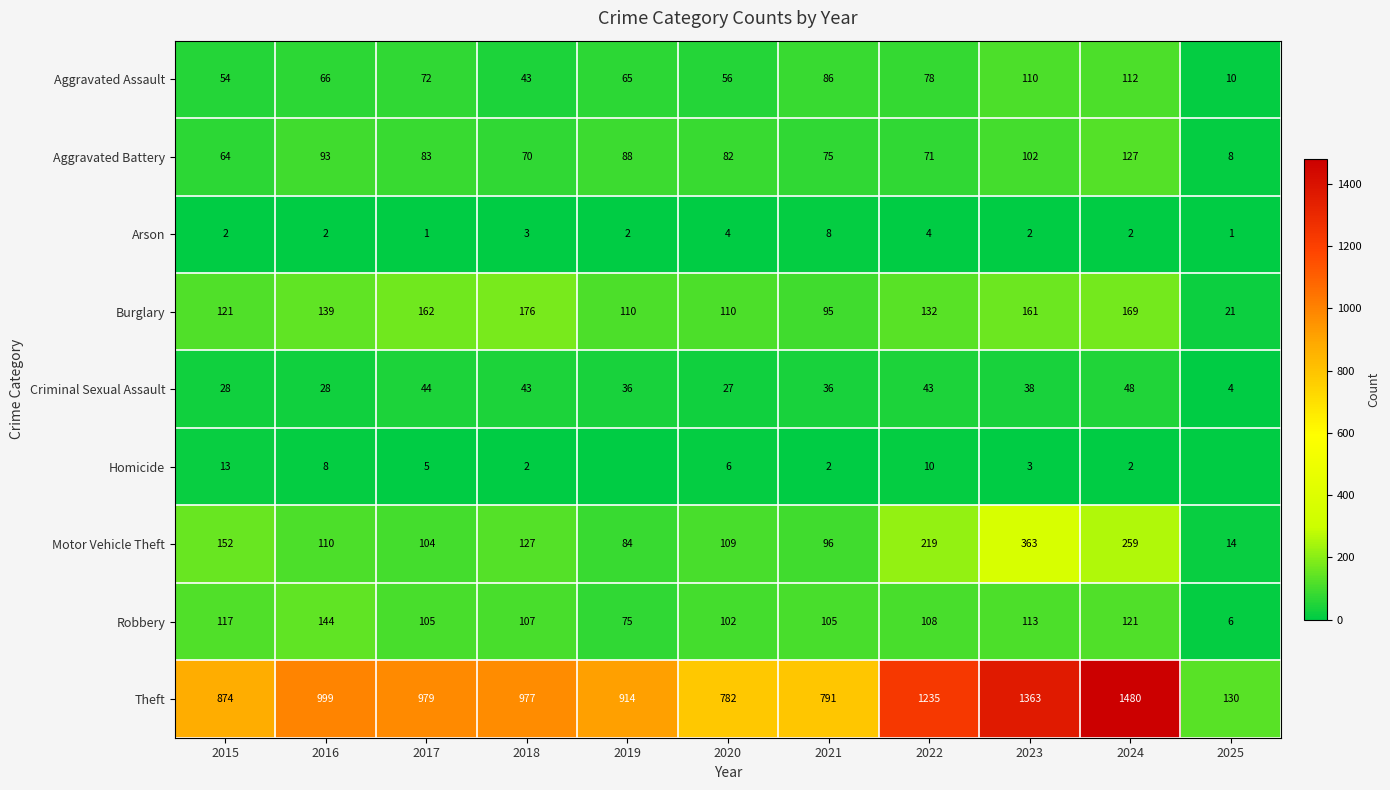

How many data points does each series have?

11